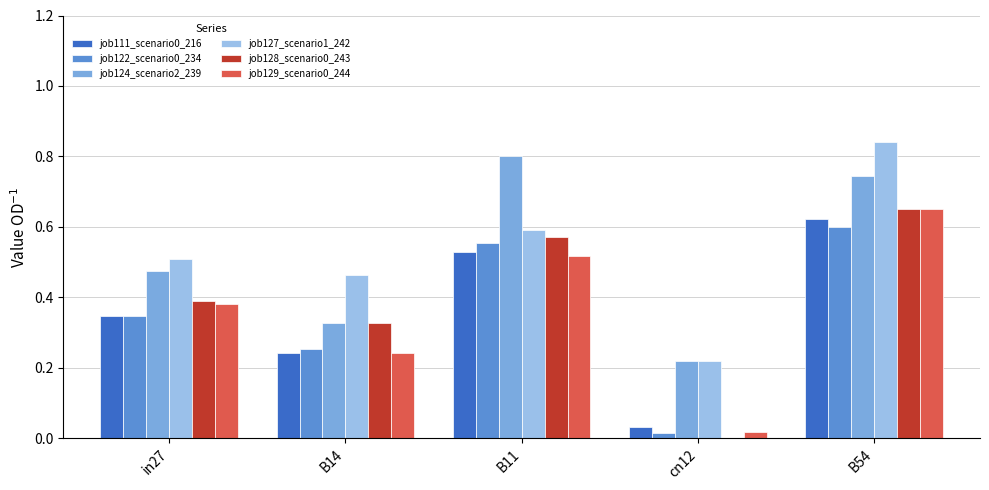

Is the value of job129_scenario0_244 at in27 greater than the value of job111_scenario0_216 at B54?

No